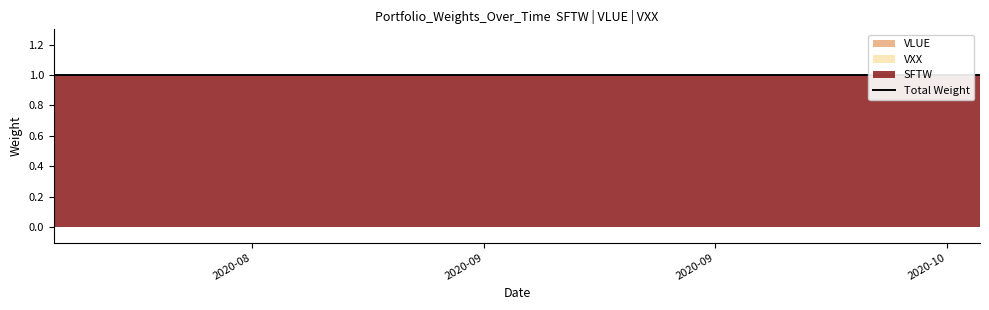

Reading right to left, transcribe all the data shown in this chart.

SFTW: 1	1	1	1	1	1	1	1	1	1	1	1	1	1	1	1	1	1	1	1	1	1	1	1	1	1	1	1	1	1	1	1	1	1	1	1	1	1	1	1
VLUE: 0	0	0	0	0	0	0	0	0	0	0	0	0	0	0	0	0	0	0	0	0	0	0	0	0	0	0	0	0	0	0	0	0	0	0	0	0	0	0	0
VXX: 0	0	0	0	0	0	0	0	0	0	0	0	0	0	0	0	0	0	0	0	0	0	0	0	0	0	0	0	0	0	0	0	0	0	0	0	0	0	0	0